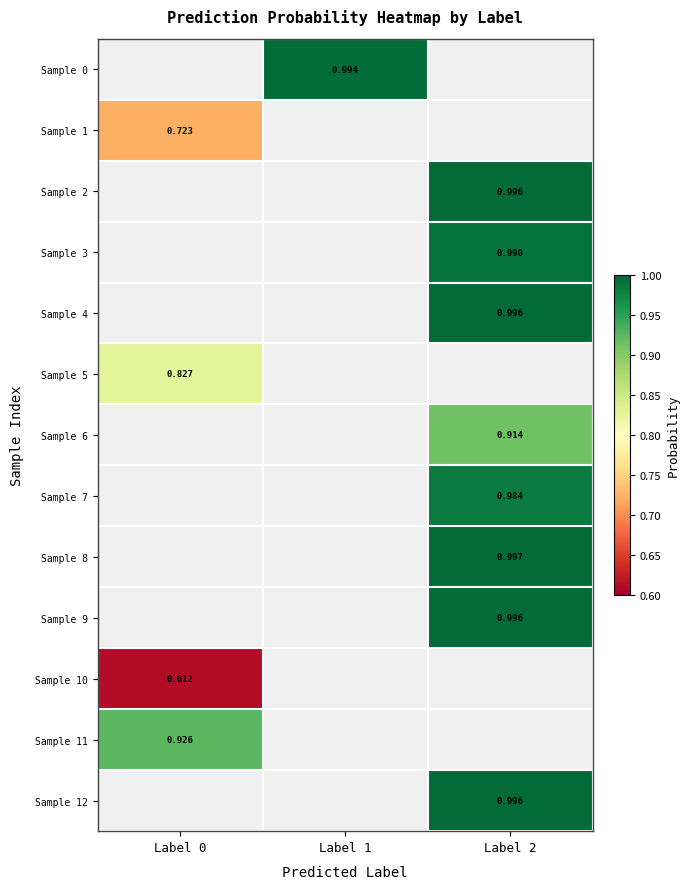

Which category has the lowest value in the Sample 10 series?

Label 0